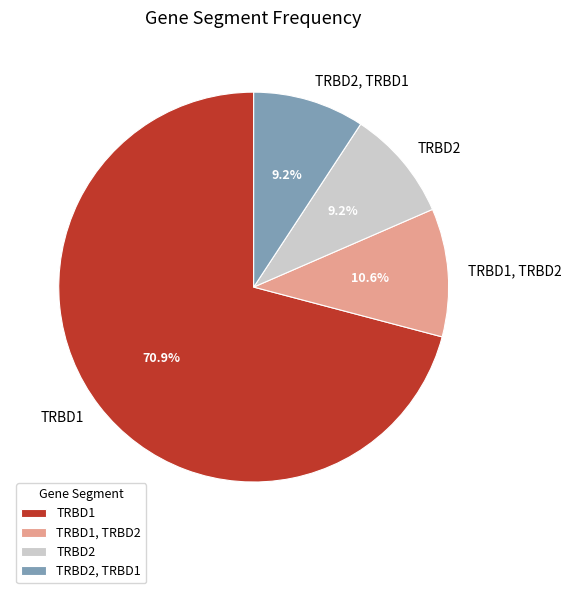

Do TRBD2, TRBD1 and TRBD1, TRBD2 together represent more than half of the pie?

No